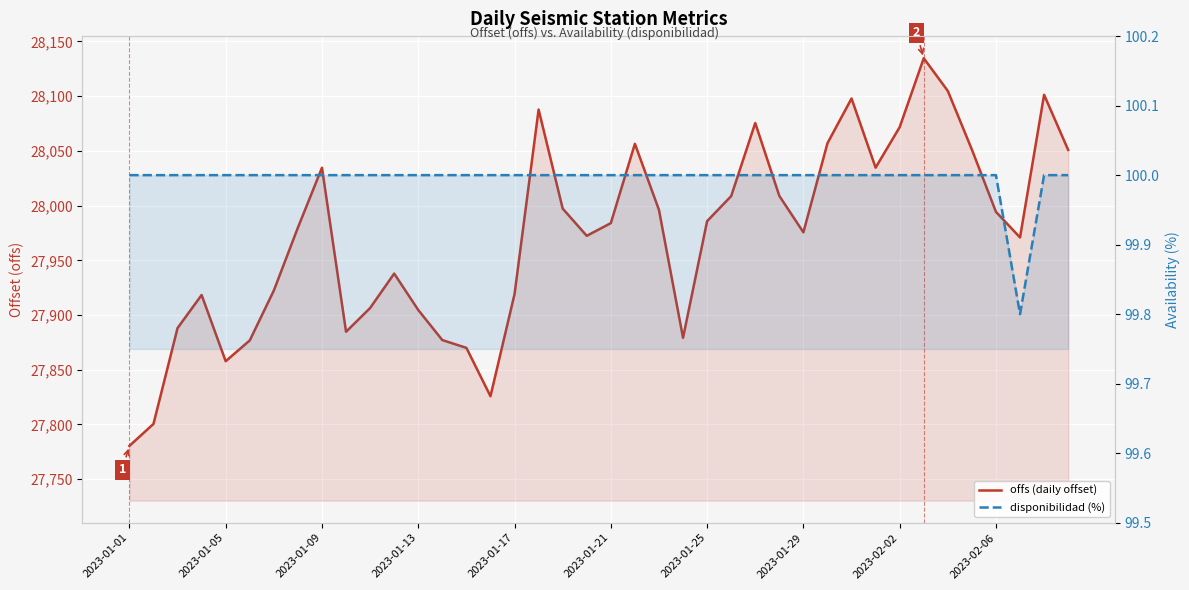

What is the difference between the highest and lowest values at 35?

27951.2